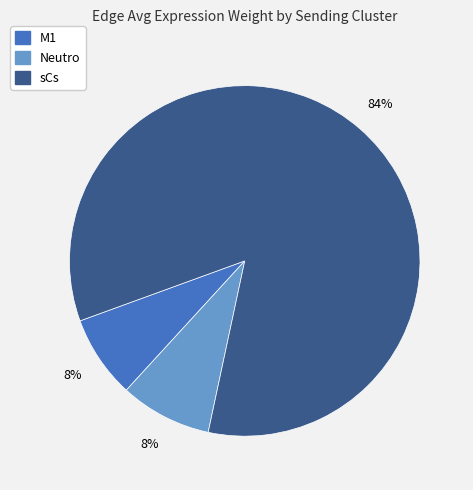

To the nearest percent, what is the difference between the largest and smallest slice percentages?

76%